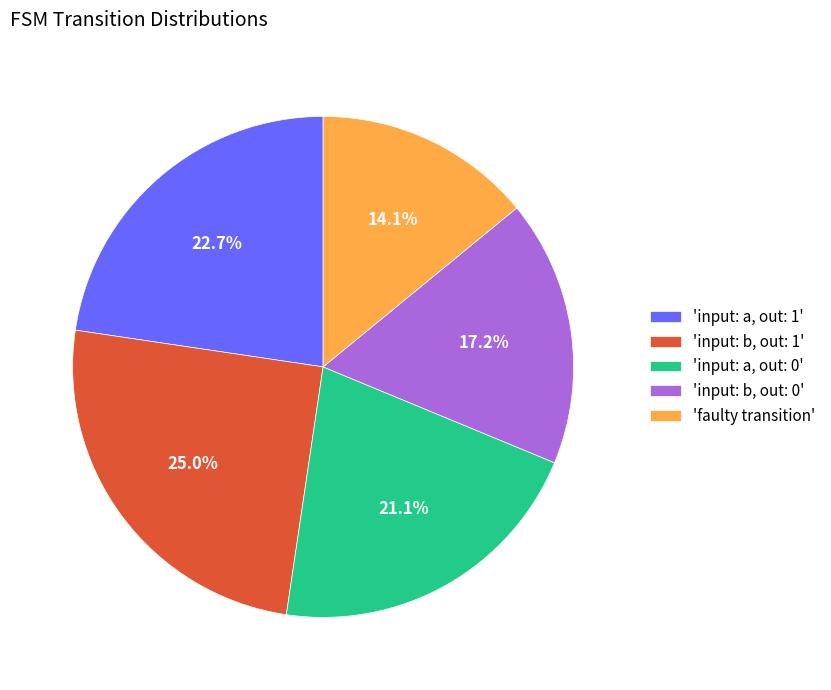

Which category has the smallest portion of the pie?

'faulty transition'